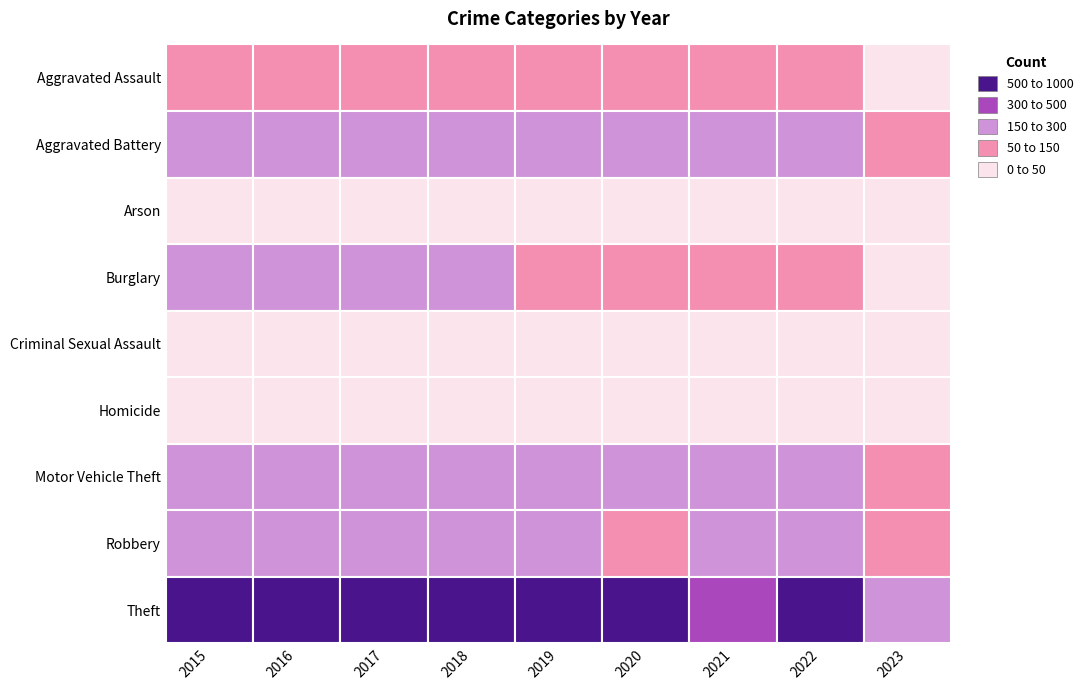

True or false: Motor Vehicle Theft has a value of 211 at 2015.

True